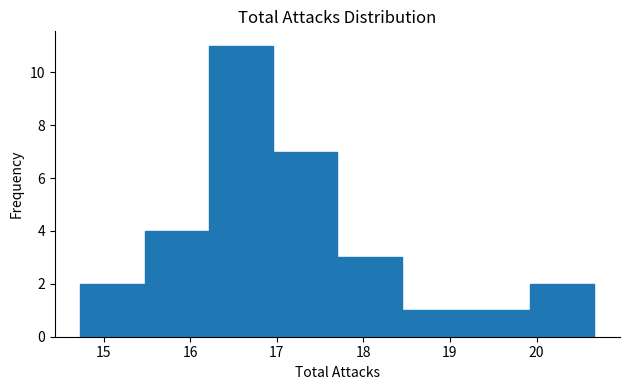

Reading left to right, list every bar in this chart as the range it spans on the x-axis followed by its height. Neither the bar edges nor the heights are printed on the chart, so give them approximately, as read against the axes.

14.7 to 15.5: 2
15.5 to 16.2: 4
16.2 to 17.0: 11
17.0 to 17.7: 7
17.7 to 18.4: 3
18.4 to 19.2: 1
19.2 to 19.9: 1
19.9 to 20.7: 2